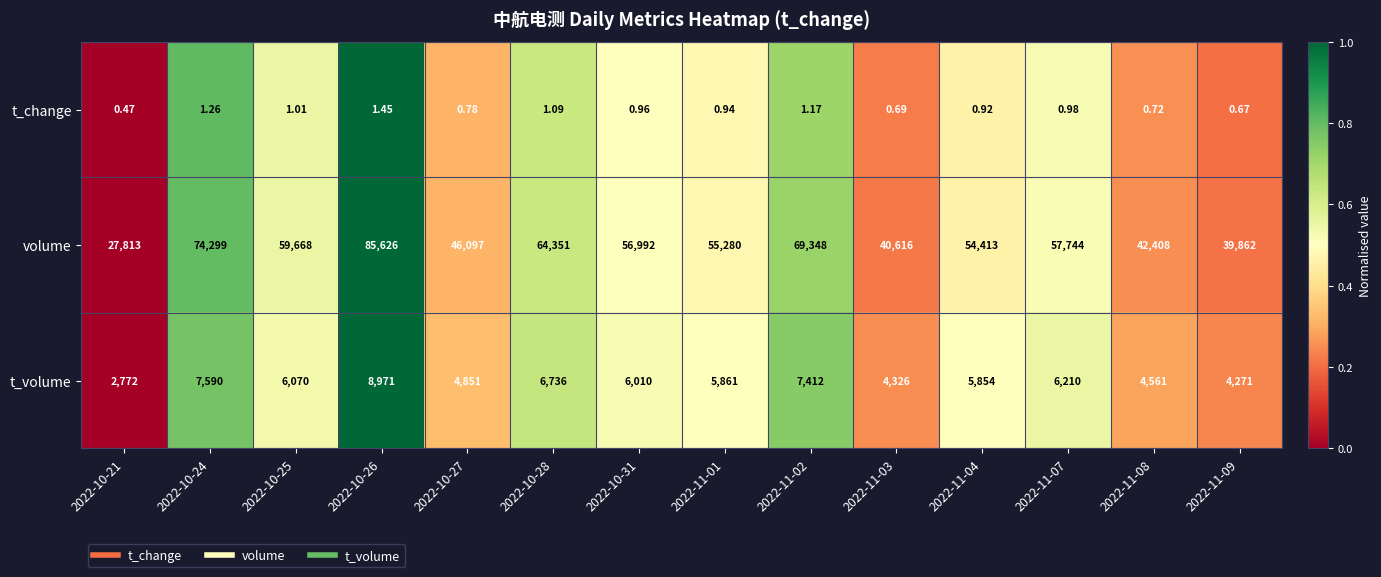

At 2022-10-31, list the series in order from largest to smallest.

volume, t_volume, t_change